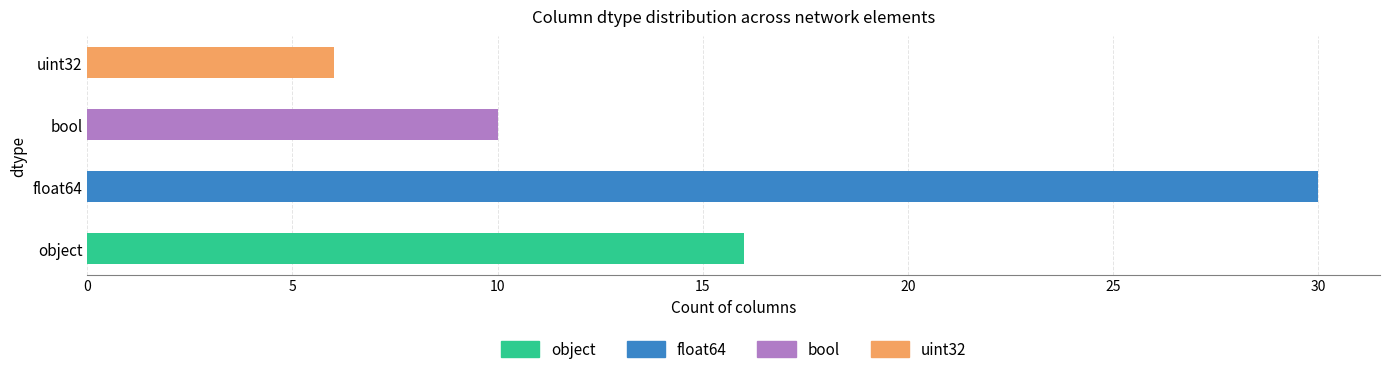

How many bars are there in total?

4